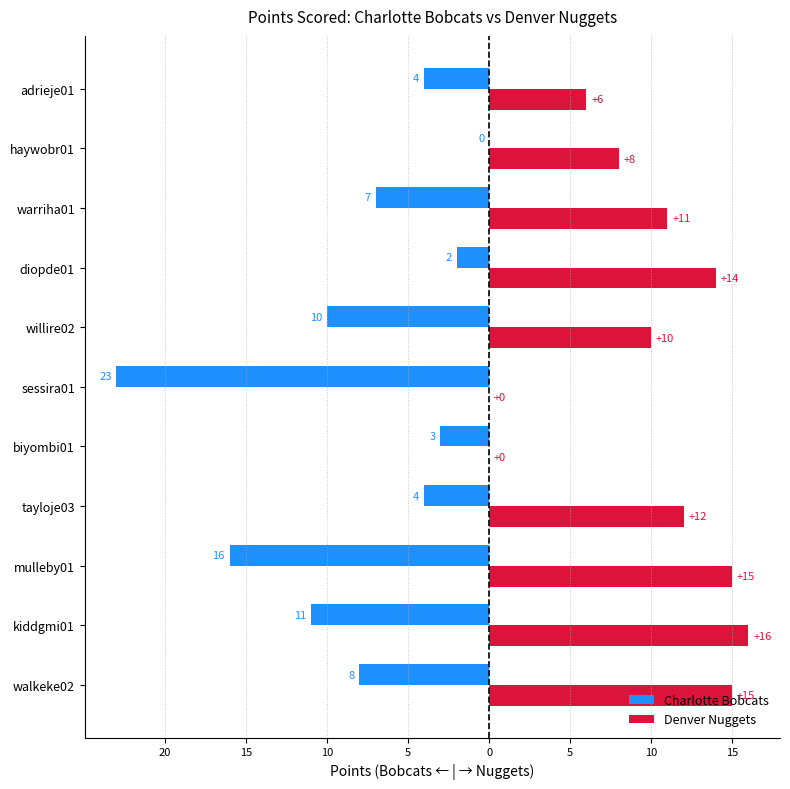

What are all the series names shown in the legend?

Charlotte Bobcats, Denver Nuggets